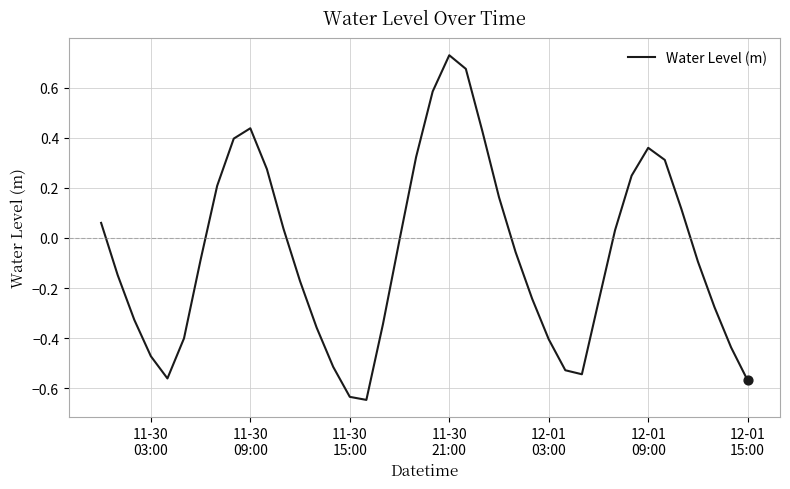

What is the difference between the maximum and minimum values?

1.4